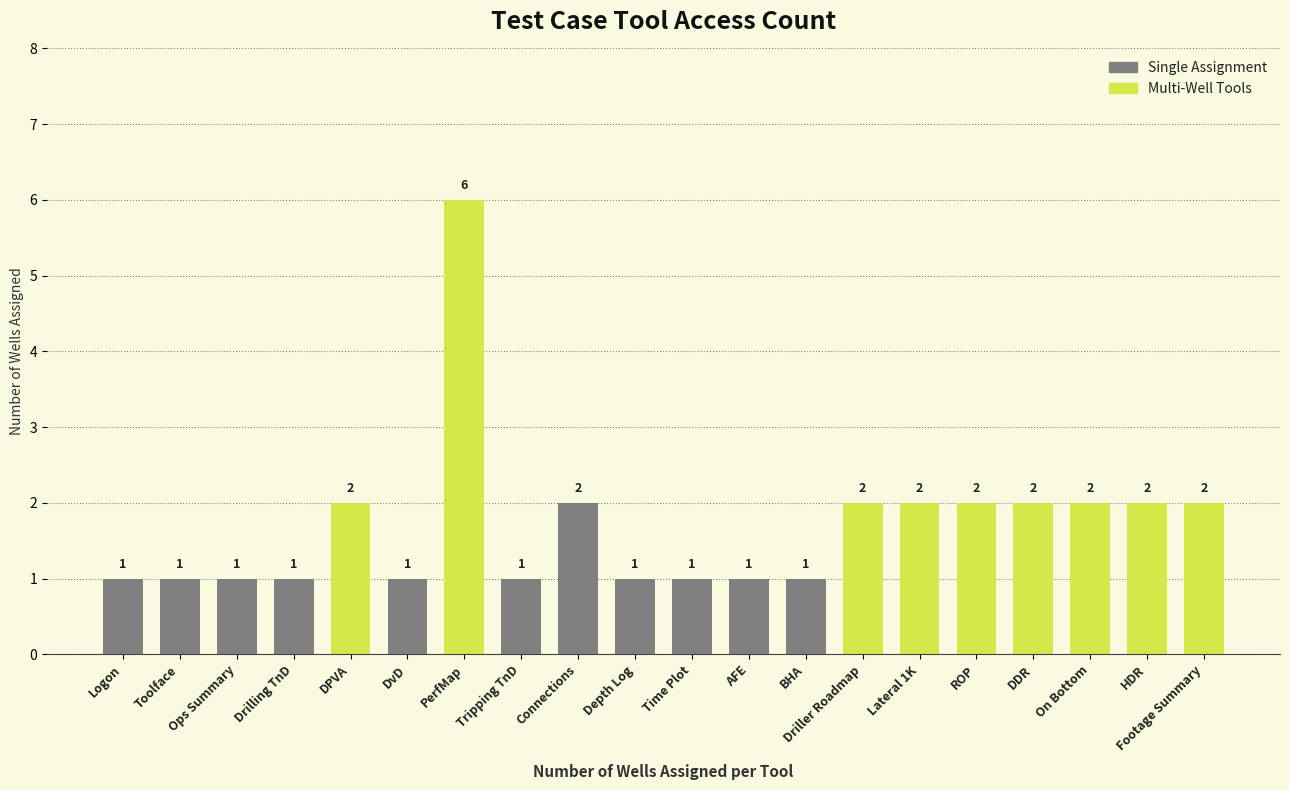

The chart shows a value of 1 at DPVA. True or false?

False